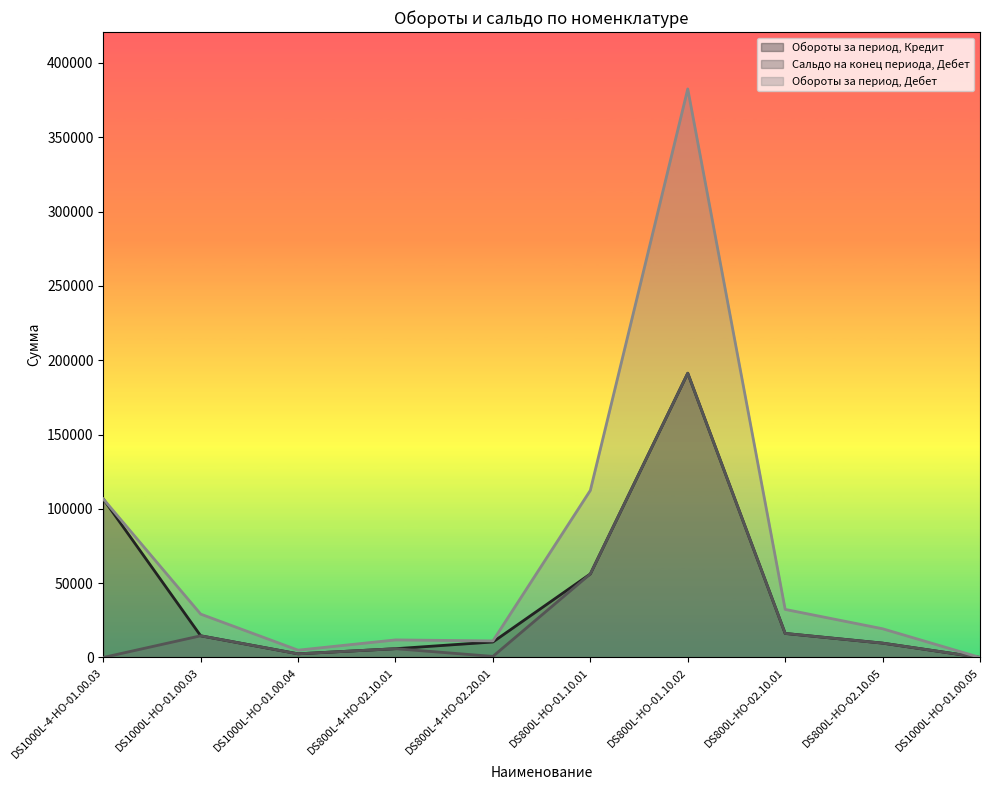

Reading left to right, transcribe all the data shown in this chart.

Обороты за период, Кредит: DS1000L-4-HO-01.00.03=106683.8	DS1000L-HO-01.00.03=14588.8	DS1000L-HO-01.00.04=2463.3	DS800L-4-HO-02.10.01=5908.2	DS800L-4-HO-02.20.01=10415.5	DS800L-HO-01.10.01=56204.6	DS800L-HO-01.10.02=191265.7	DS800L-HO-02.10.01=16169.5	DS800L-HO-02.10.05=9656.9	DS1000L-HO-01.00.05=0.0
Сальдо на конец периода, Дебет: DS1000L-4-HO-01.00.03=0.0	DS1000L-HO-01.00.03=14588.8	DS1000L-HO-01.00.04=2457.0	DS800L-4-HO-02.10.01=5908.2	DS800L-4-HO-02.20.01=726.7	DS800L-HO-01.10.01=56204.6	DS800L-HO-01.10.02=191265.7	DS800L-HO-02.10.01=16169.5	DS800L-HO-02.10.05=9656.9	DS1000L-HO-01.00.05=20.6
Обороты за период, Дебет: DS1000L-4-HO-01.00.03=106683.8	DS1000L-HO-01.00.03=29177.6	DS1000L-HO-01.00.04=4914.0	DS800L-4-HO-02.10.01=11816.4	DS800L-4-HO-02.20.01=11142.2	DS800L-HO-01.10.01=112409.3	DS800L-HO-01.10.02=382531.4	DS800L-HO-02.10.01=32339.0	DS800L-HO-02.10.05=19313.8	DS1000L-HO-01.00.05=0.0